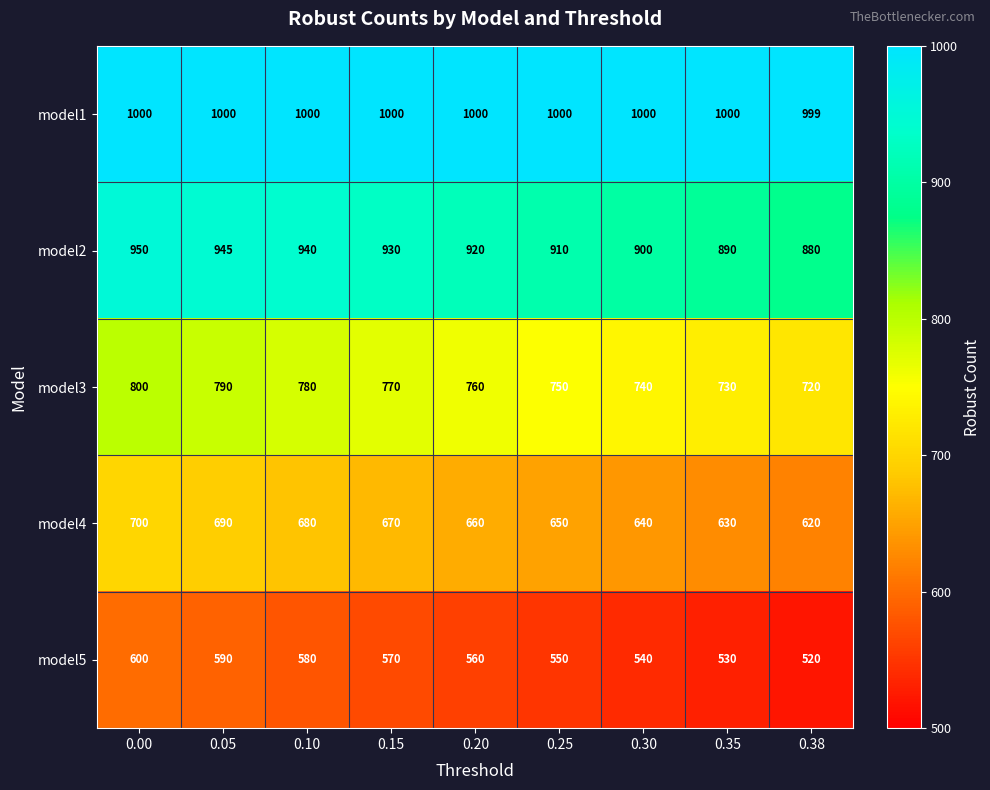

The model2 series shows 910 at 0.25. True or false?

True